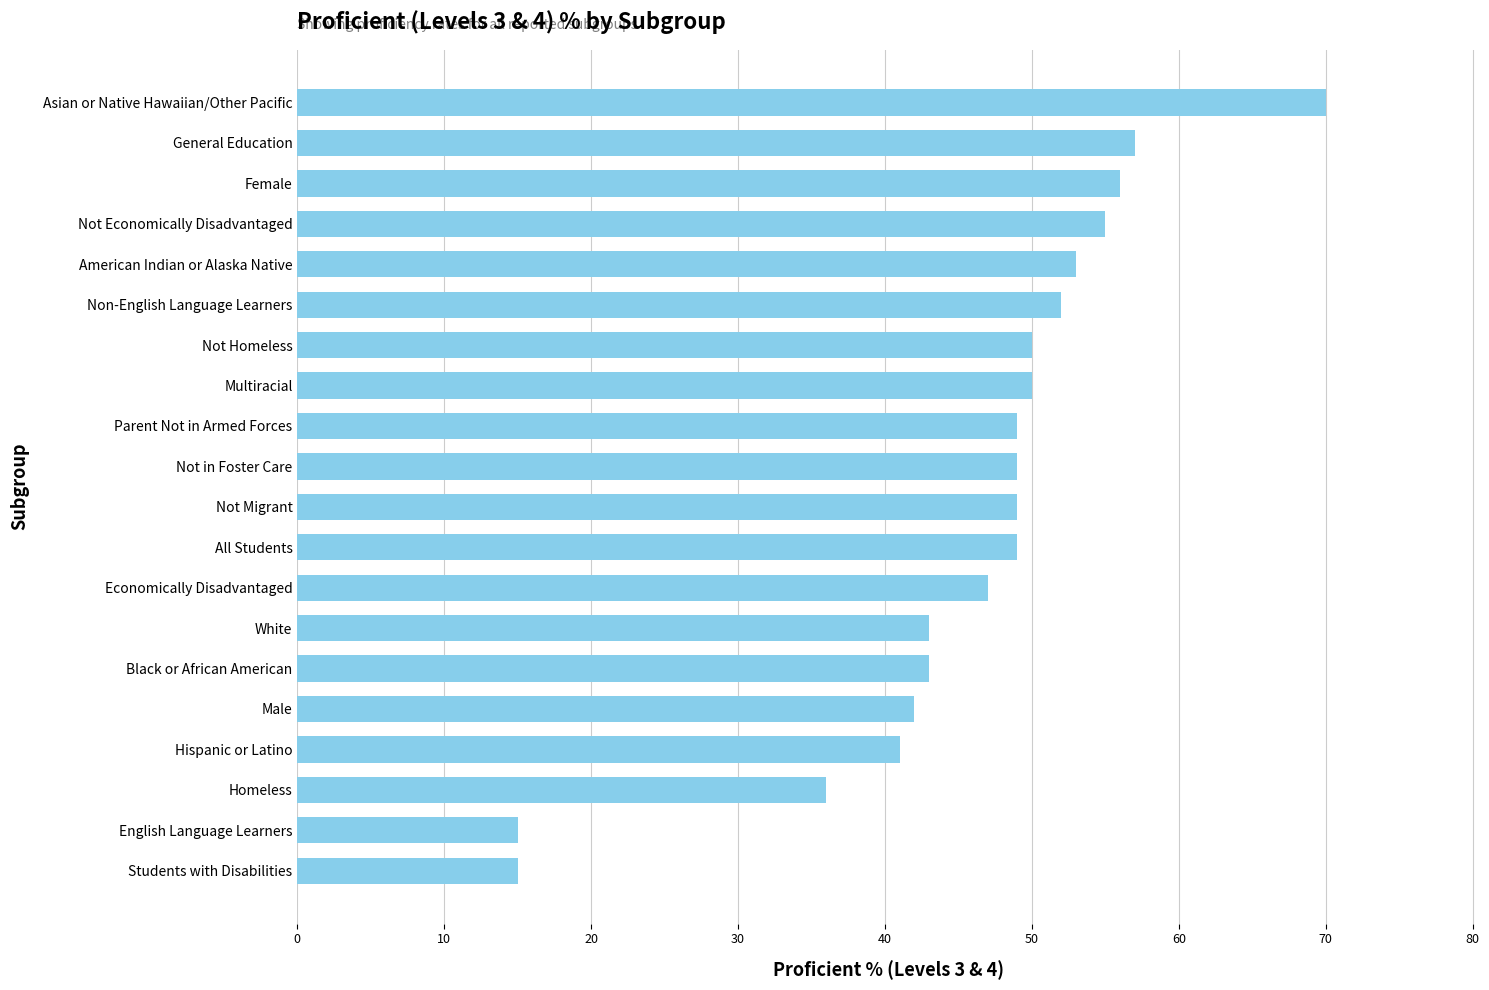

What is the sum of all values?

921